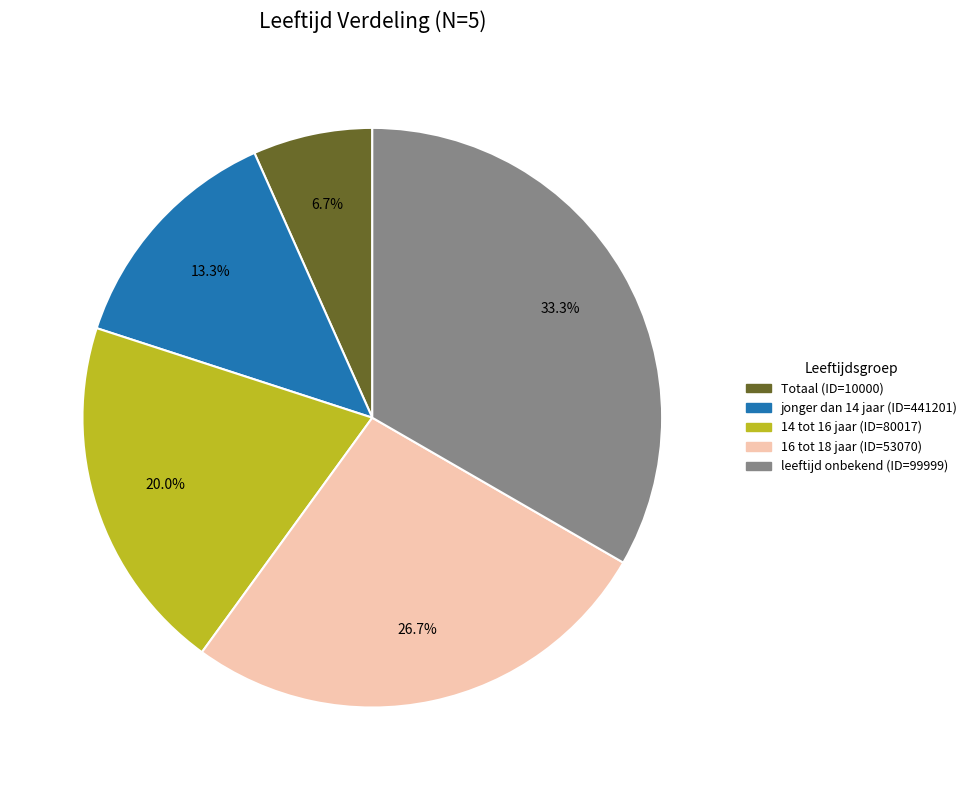

What percentage is the jonger dan 14 jaar slice, to the nearest percent?

13%